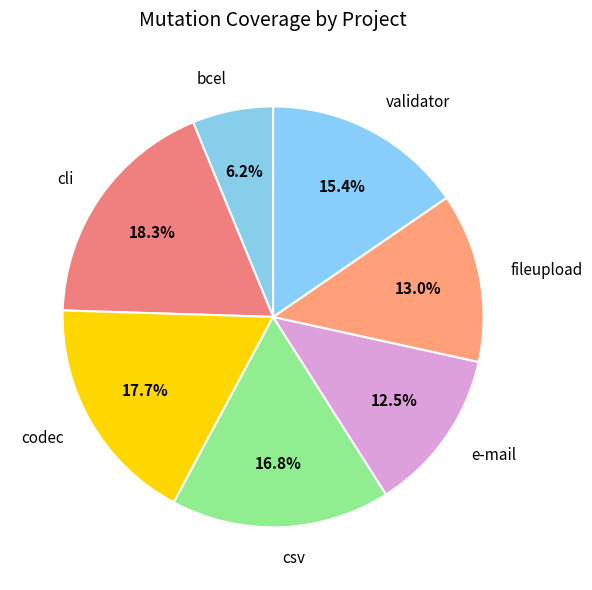

Do bcel and e-mail together represent more than half of the pie?

No